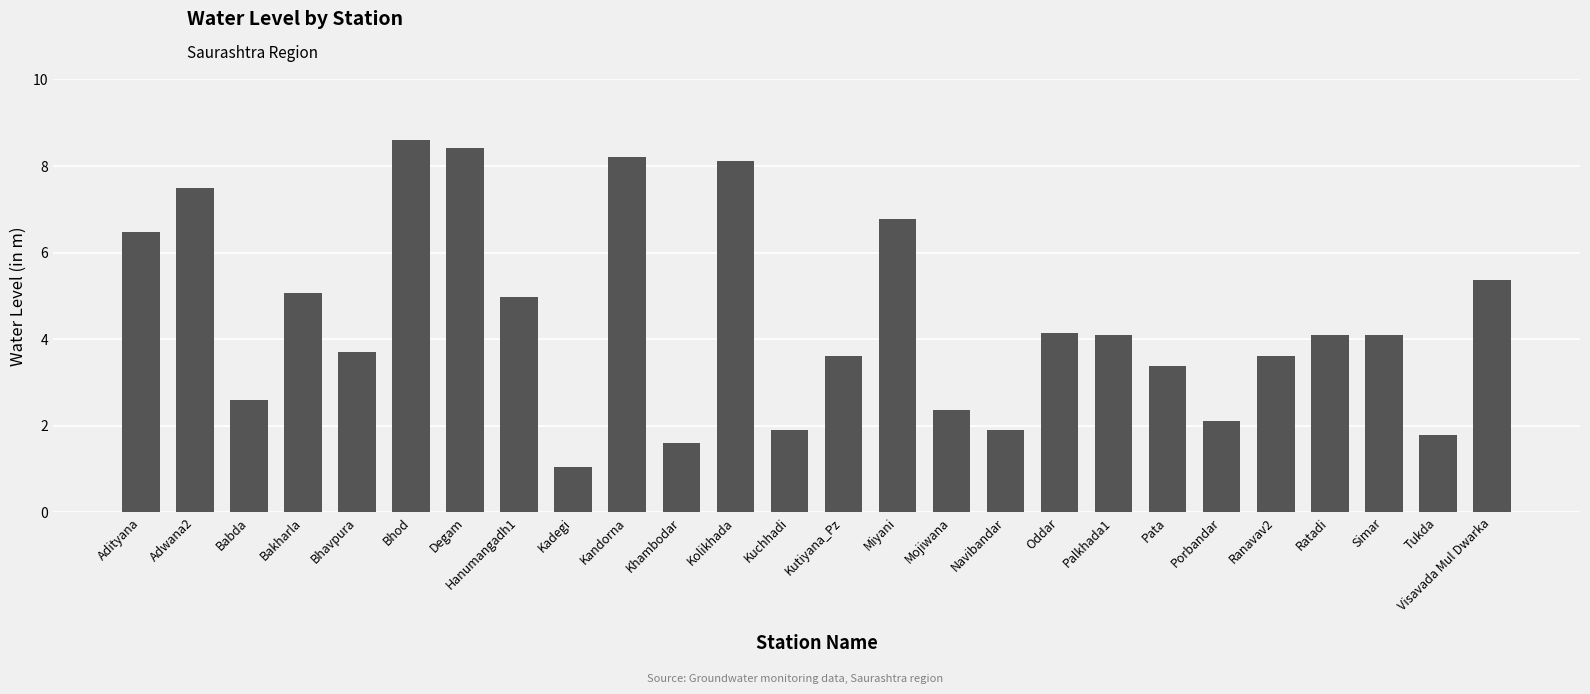

At which category does the chart reach its peak across all series?

Bhod